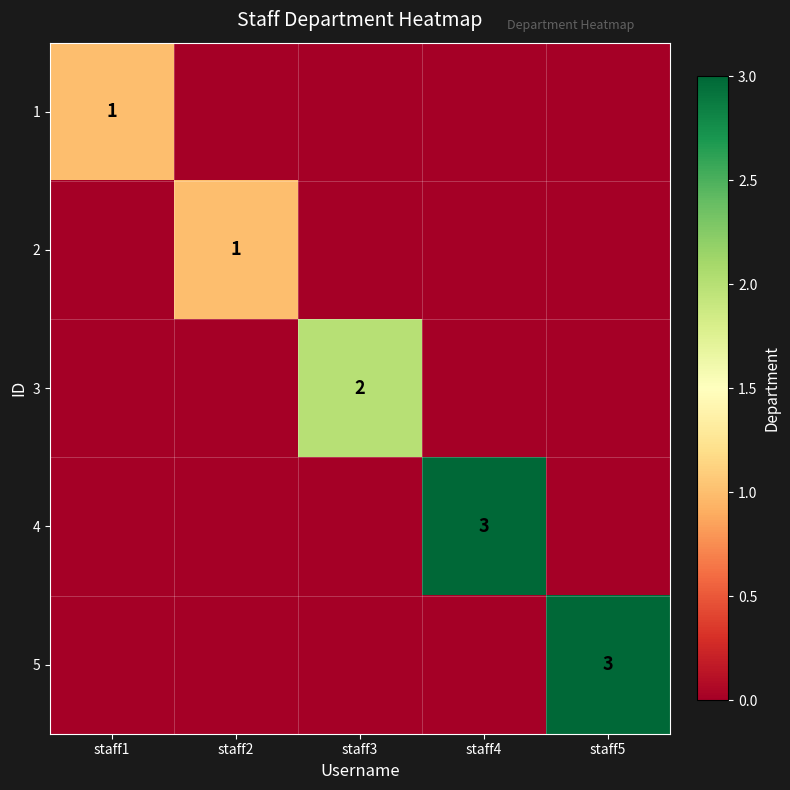

Count the number of data series in this chart.

5